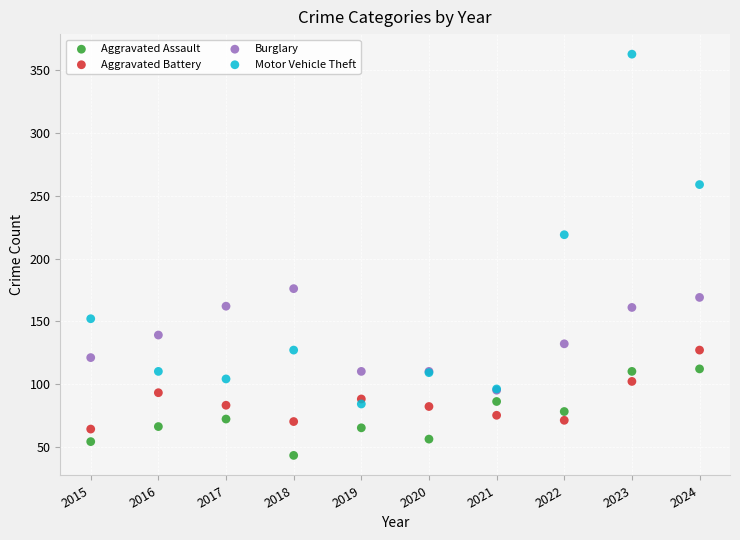

Which series has the widest spread of Y values?

Motor Vehicle Theft